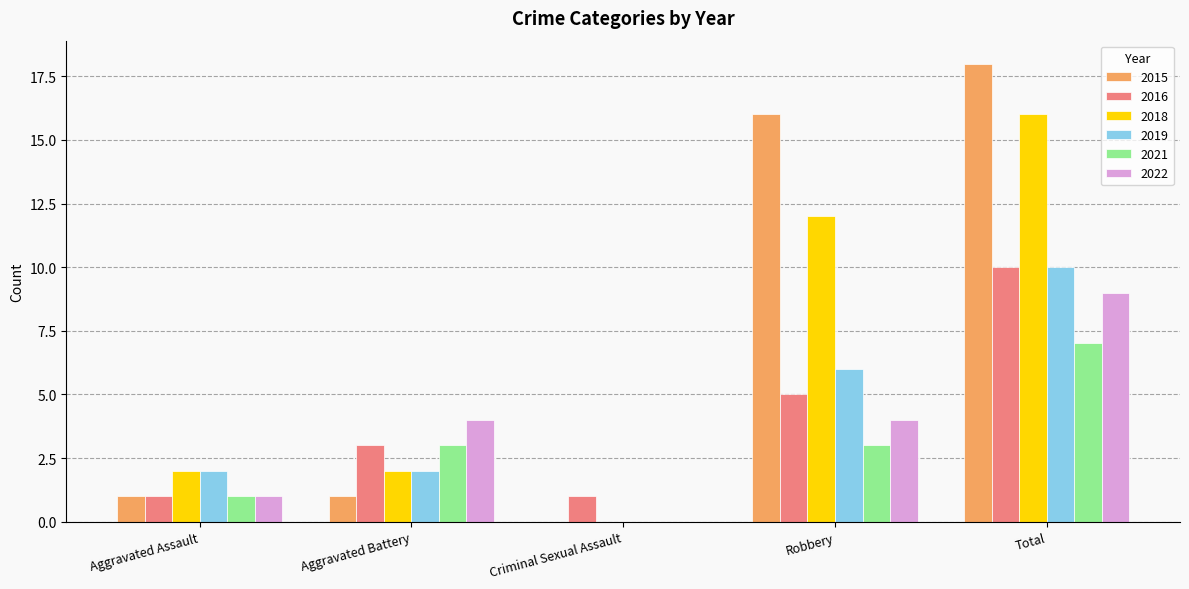

Between Aggravated Assault and Aggravated Battery, which series saw the biggest shift?

2022